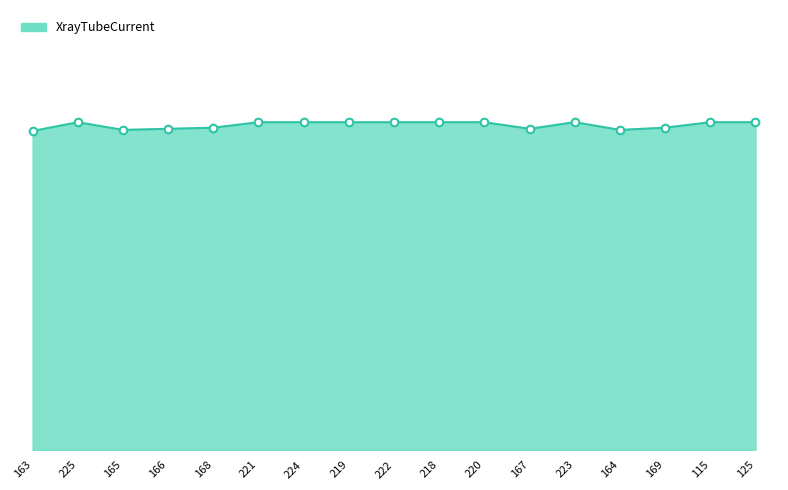

Which has a higher value, 168 or 167?

168